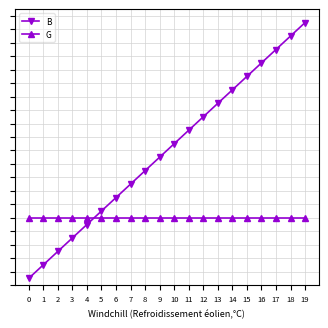

How many times do B and G cross each other?

1